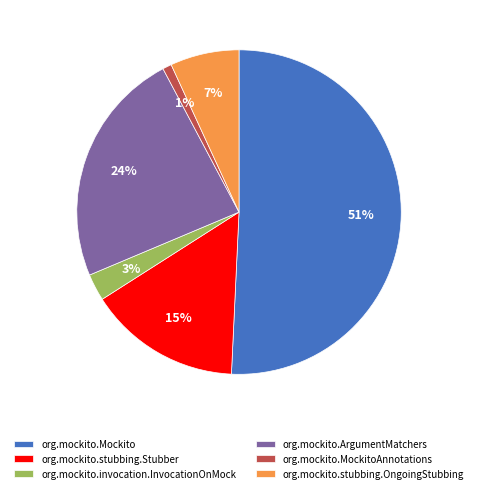

Between org.mockito.MockitoAnnotations and org.mockito.Mockito, which is larger?

org.mockito.Mockito